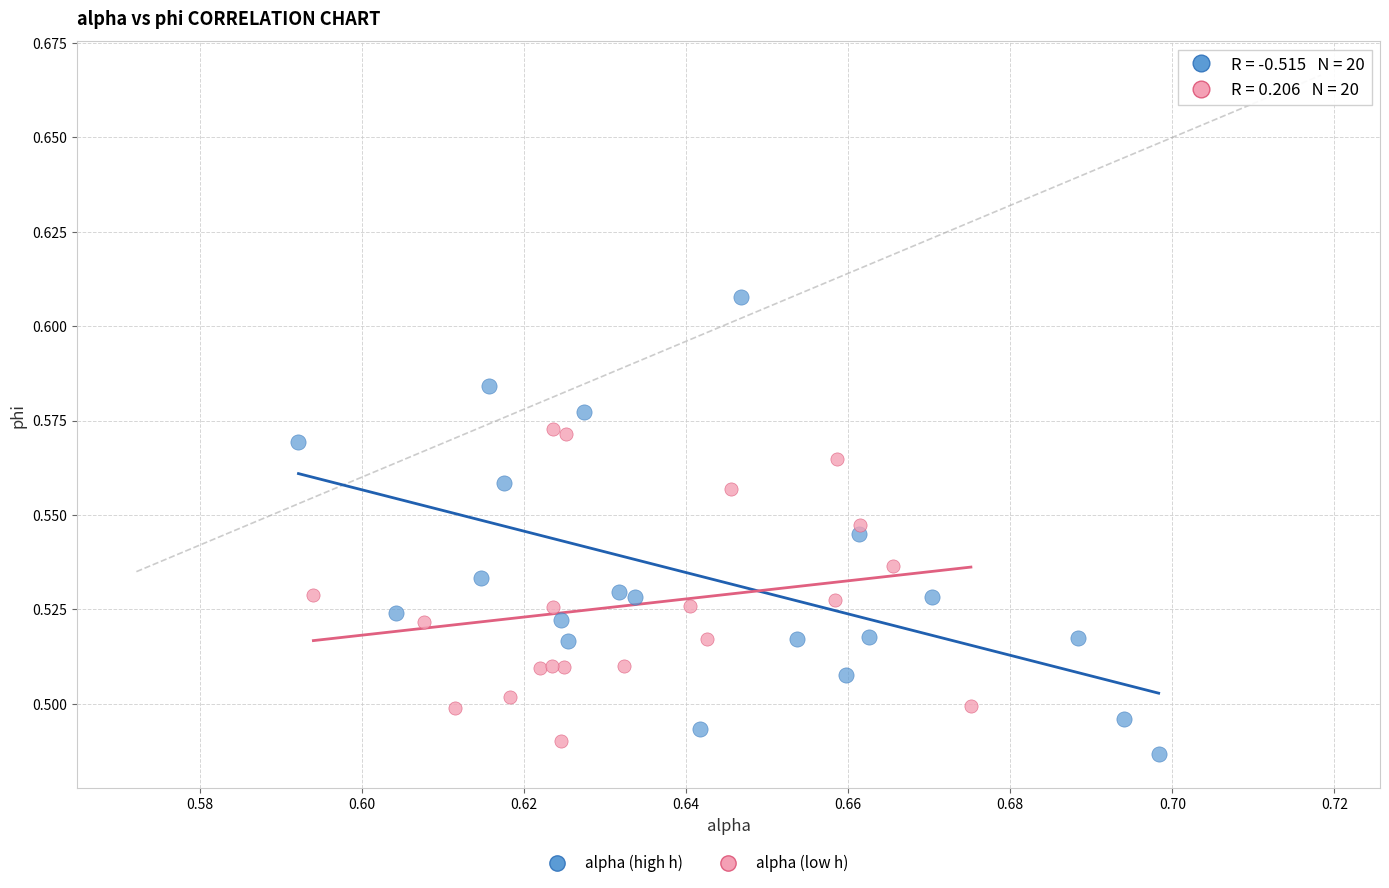

Which series reaches the maximum Y coordinate?

alpha (high h)